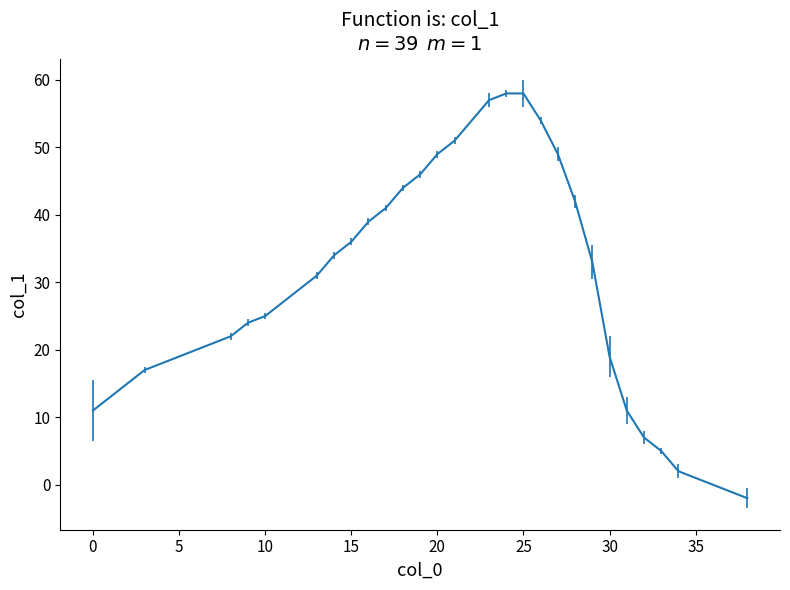

Reading right to left, transcribe all the data shown in this chart.

-2	-1	0	1	2	5	7	11	19	33	42	49	54	58	58	57	54	51	49	46	44	41	39	36	34	31	29	27	25	24	22	21	20	19	18	17	15	13	11